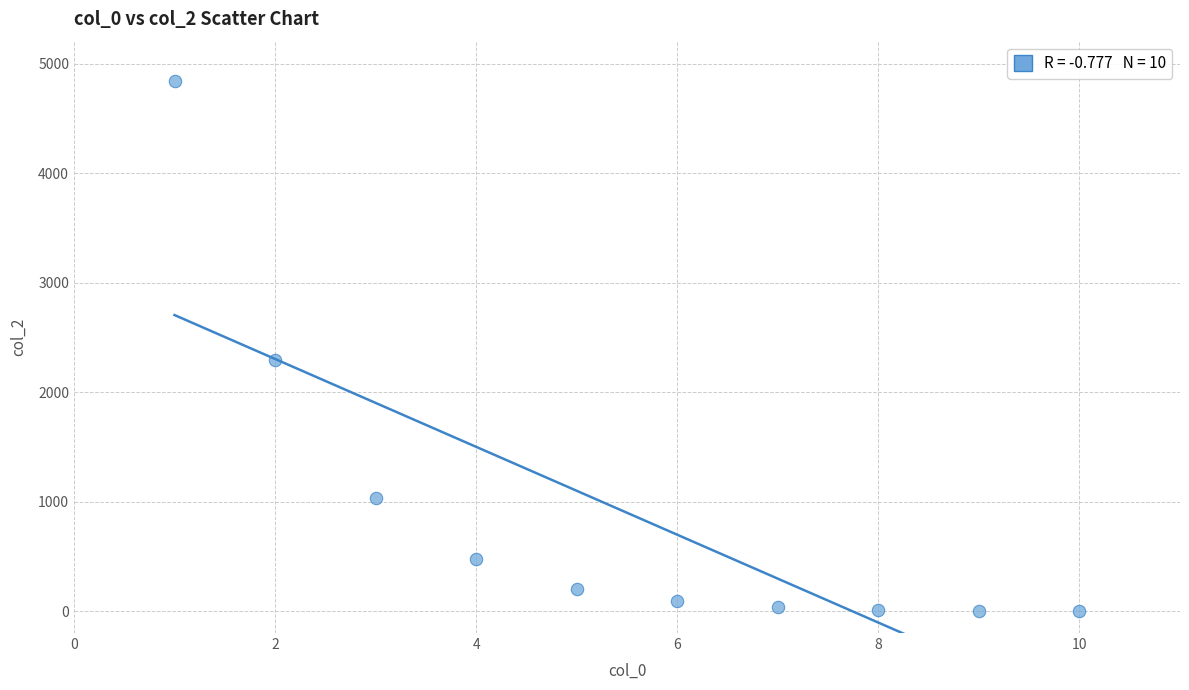

What Y value in the scatter plot is closest to 2422?

2293